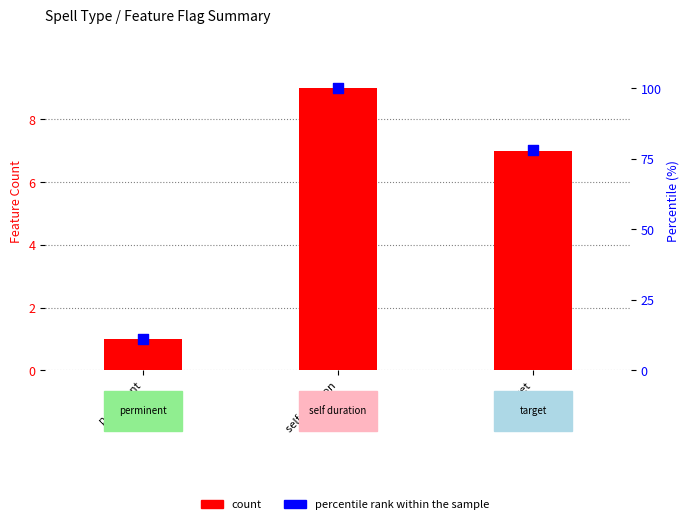

Which series reaches the minimum Y coordinate?

count